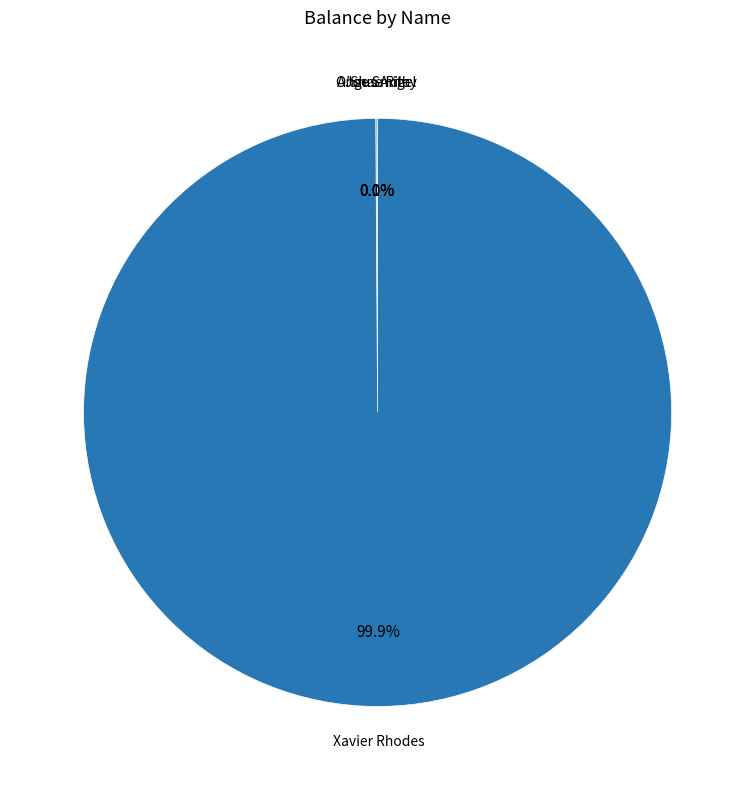

Does any single category account for the majority?

Yes